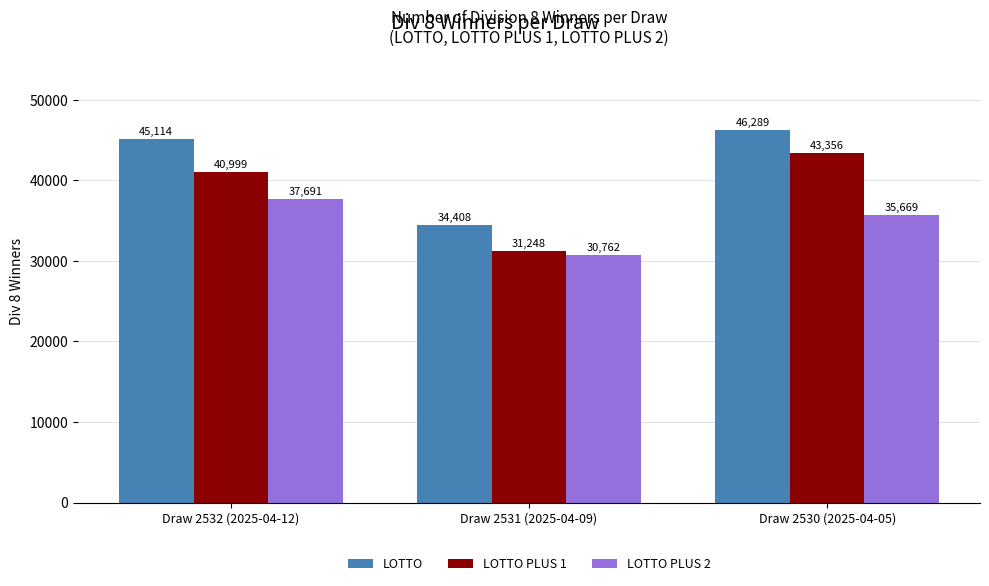

What is the total value across all series at Draw 2531 (2025-04-09)?

96418